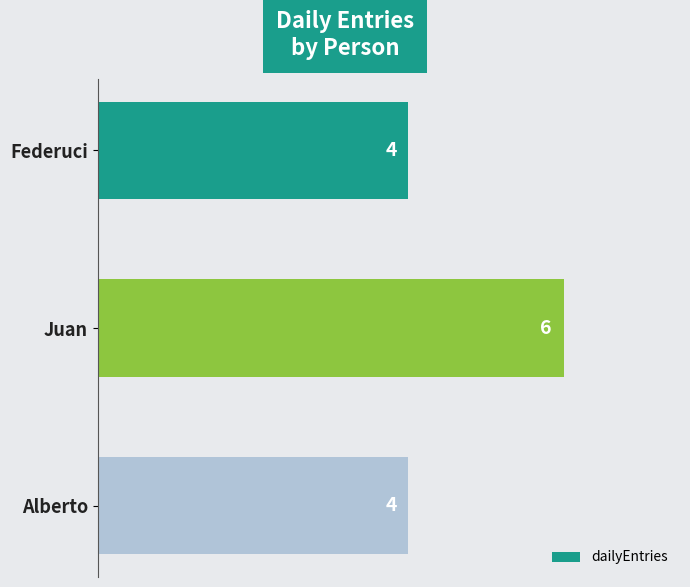

What is the smallest value displayed?

4